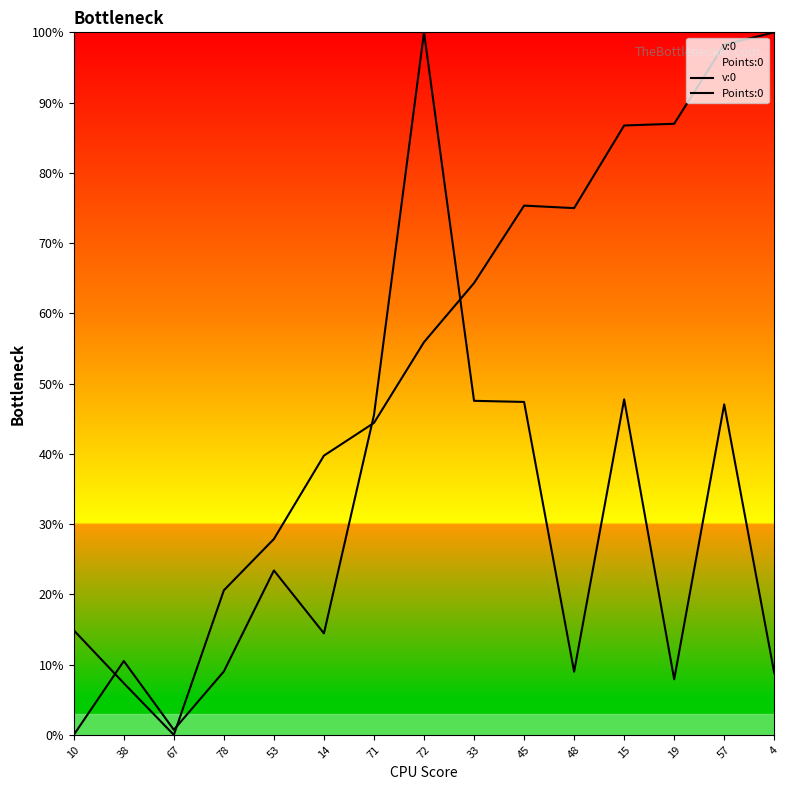

What position from the right is 45?

6